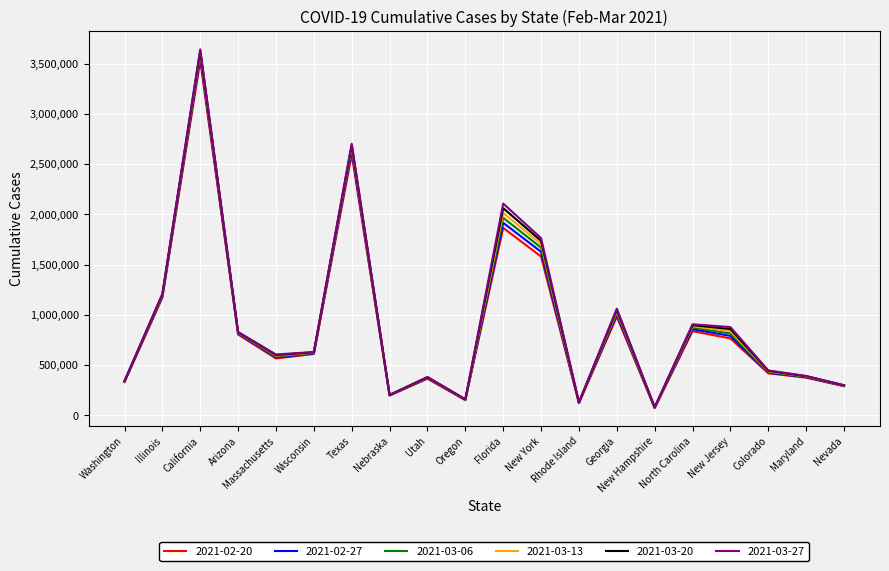

Is it true that 2021-03-06 equals 145091 at Washington?

False